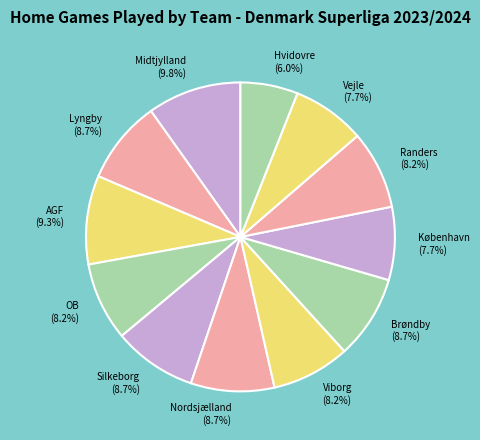

What is the largest slice in the pie chart?

Midtjylland